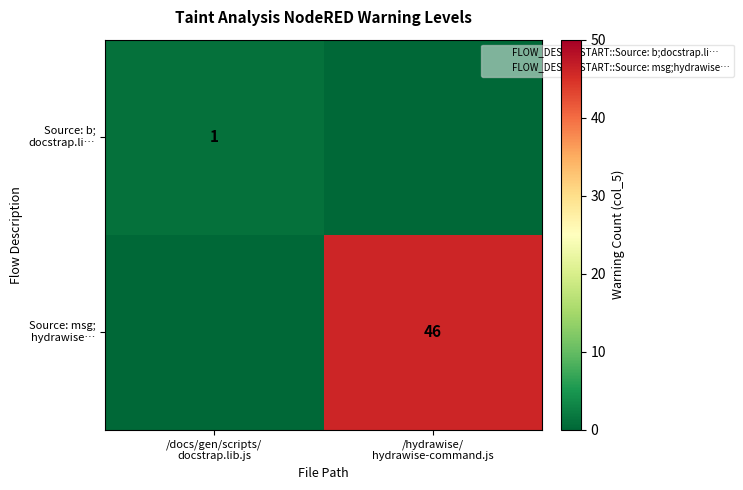

True or false: Source: b; docstrap.li… has a value of 1 at /hydrawise/ hydrawise-command.js.

False